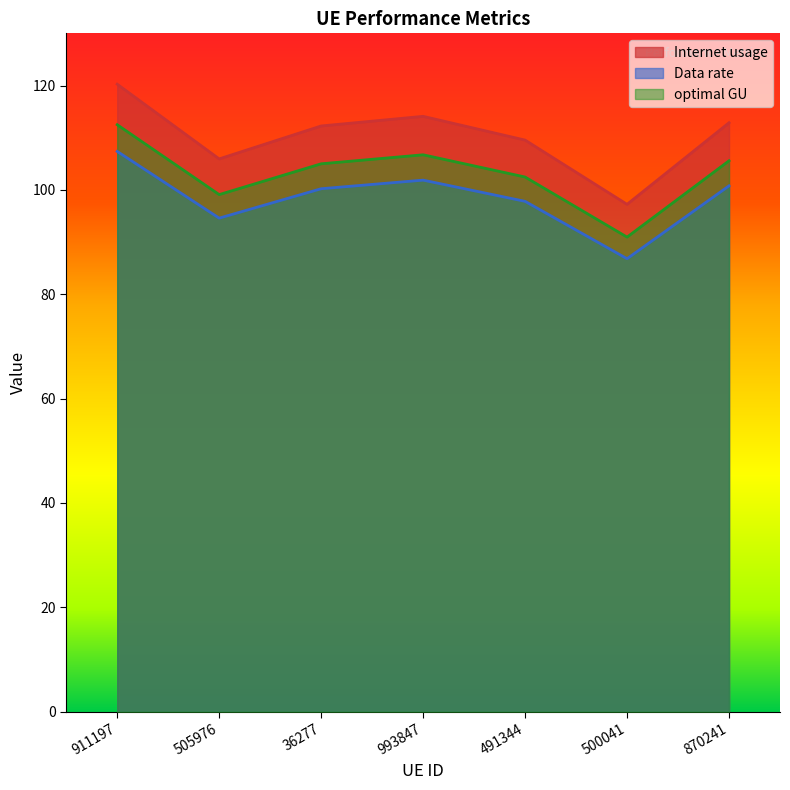

Reading left to right, extract all data points from this chart.

Internet usage: 911197=120.3	505976=105.9	36277=112.2	993847=114.1	491344=109.5	500041=97.2	870241=112.9
Data rate: 911197=107.4	505976=94.6	36277=100.2	993847=101.9	491344=97.8	500041=86.8	870241=100.8
optimal GU: 911197=112.5	505976=99.1	36277=105.0	993847=106.7	491344=102.5	500041=91.0	870241=105.6